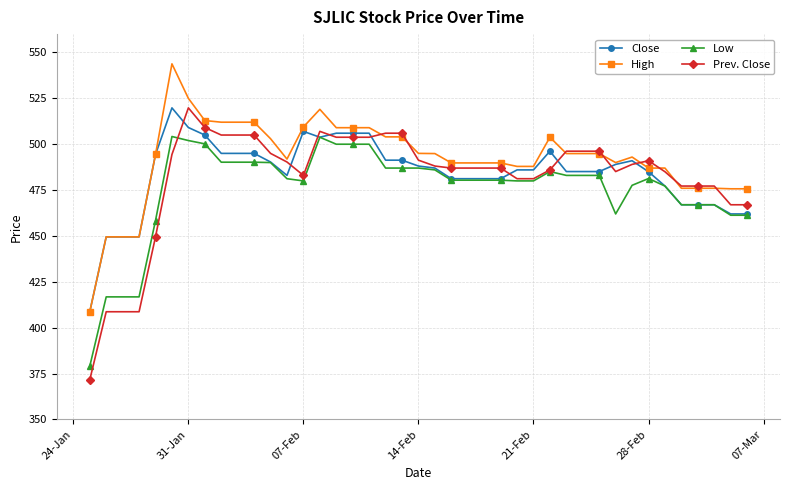

Does the chart have visible grid lines?

Yes